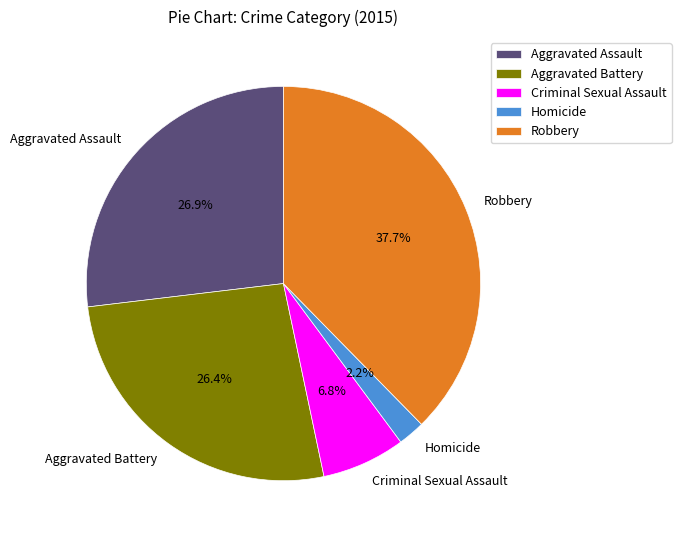

Approximately how many times larger is the value at Homicide compared to Robbery?

0.1